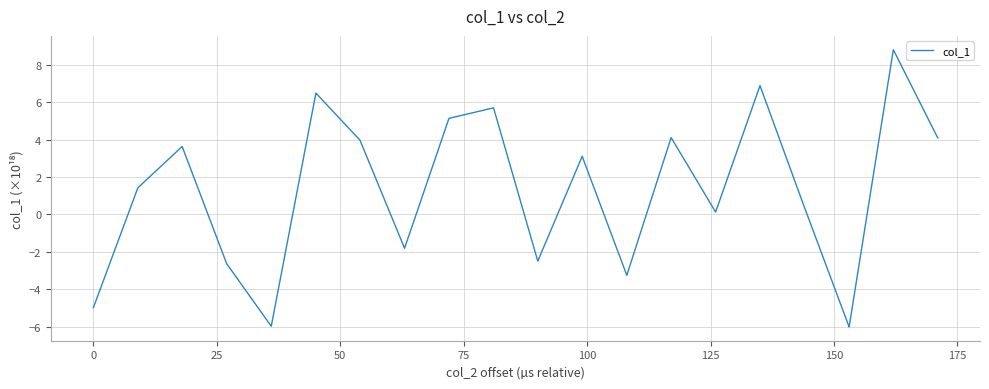

What is the greatest value displayed?

8.8